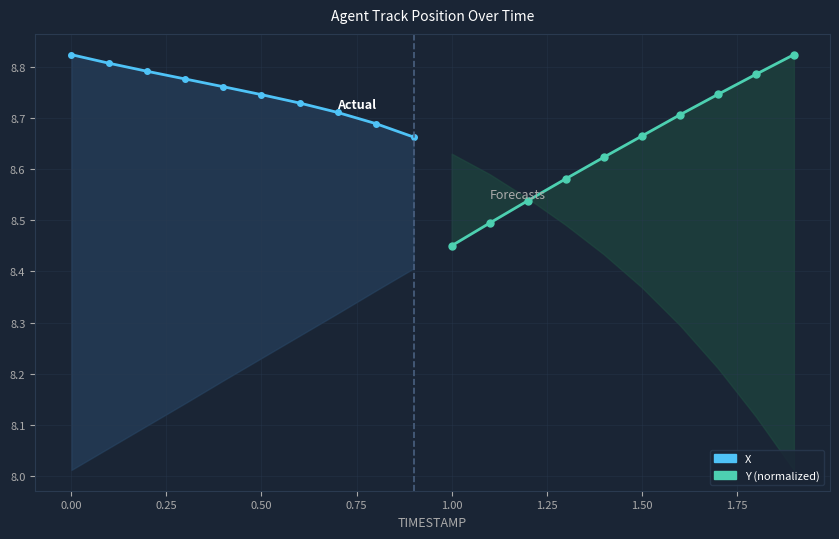

Count the number of categories in the chart.

10